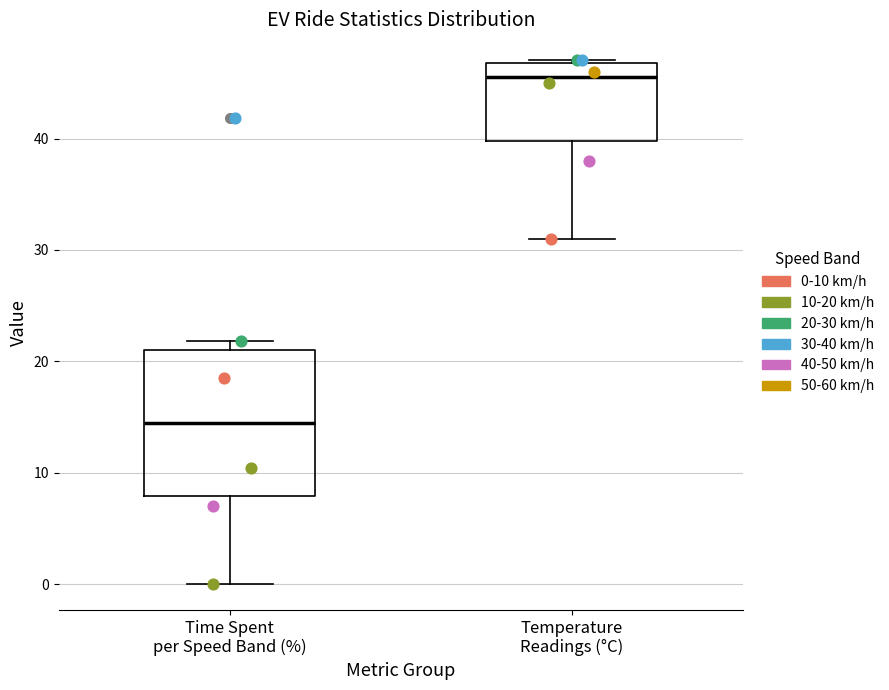

Which box is the tallest, from its lower edge to its upper edge?

Time Spent per Speed Band (%)